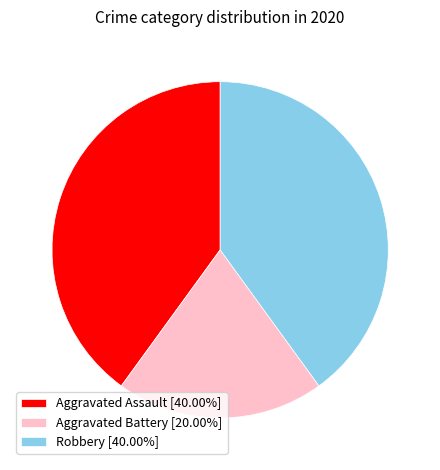

Does Aggravated Assault represent more than half of the total?

No